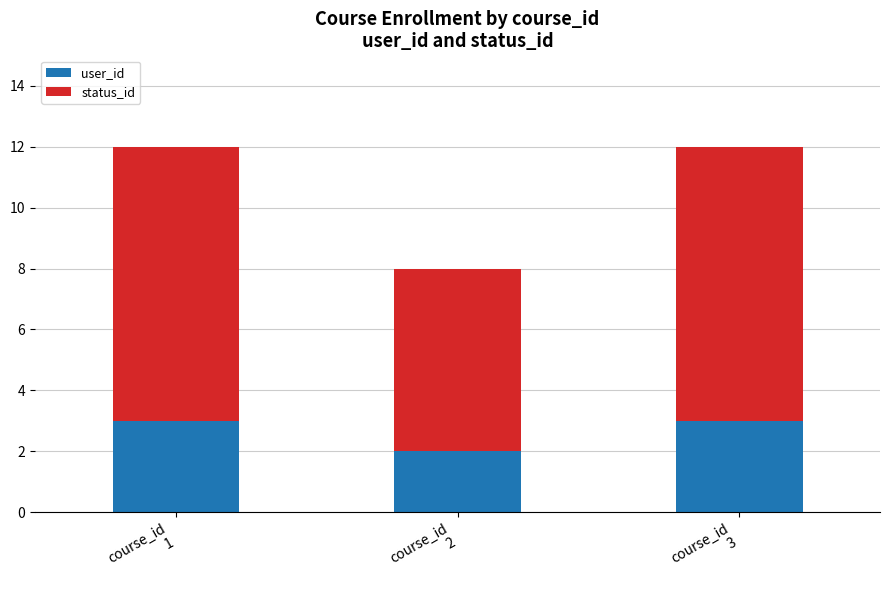

What is the sum of all user_id values?

8